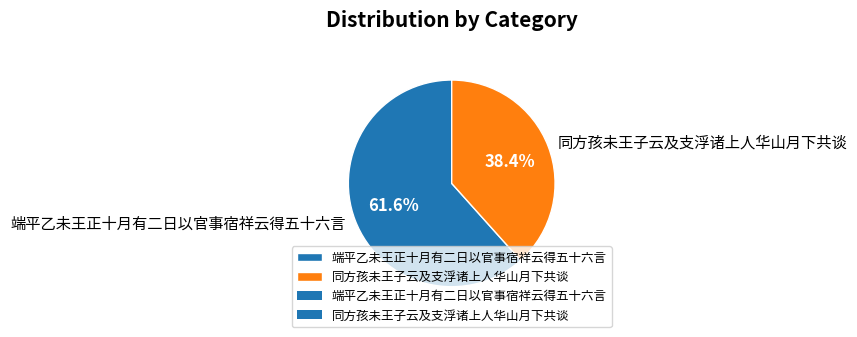

To the nearest percent, what is the average slice percentage?

50%